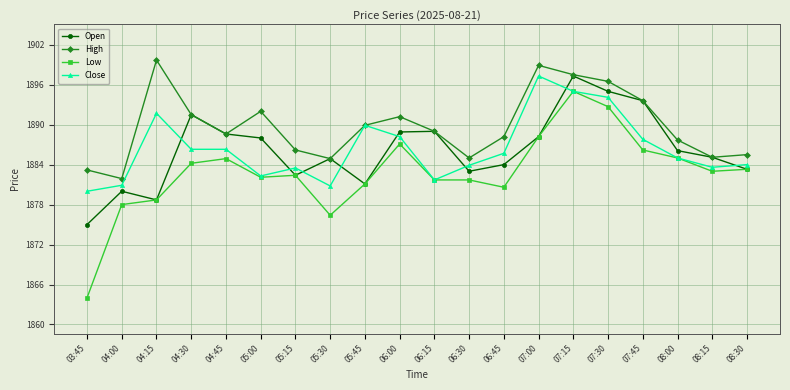

Does the chart display data point markers on the line(s)?

Yes